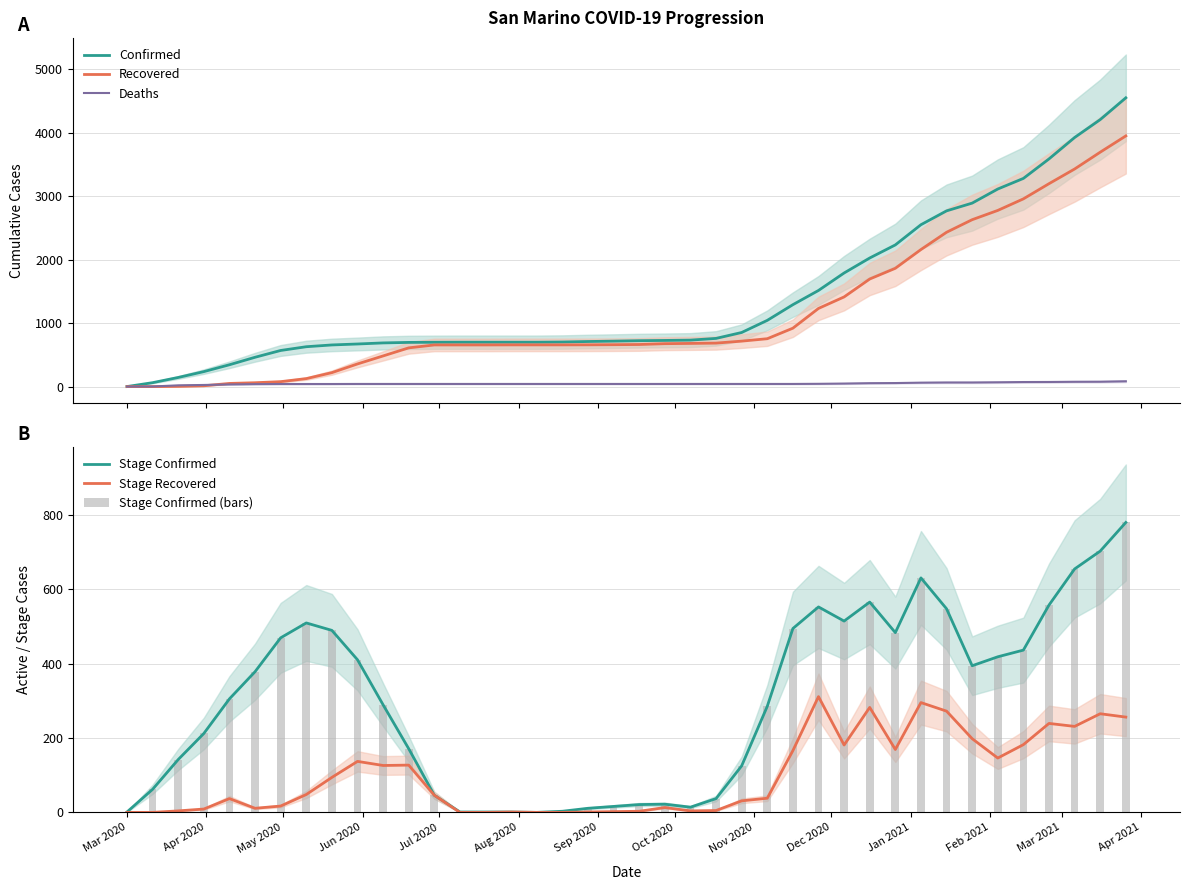

What is the average value of the Stage Confirmed (bars) series?

294